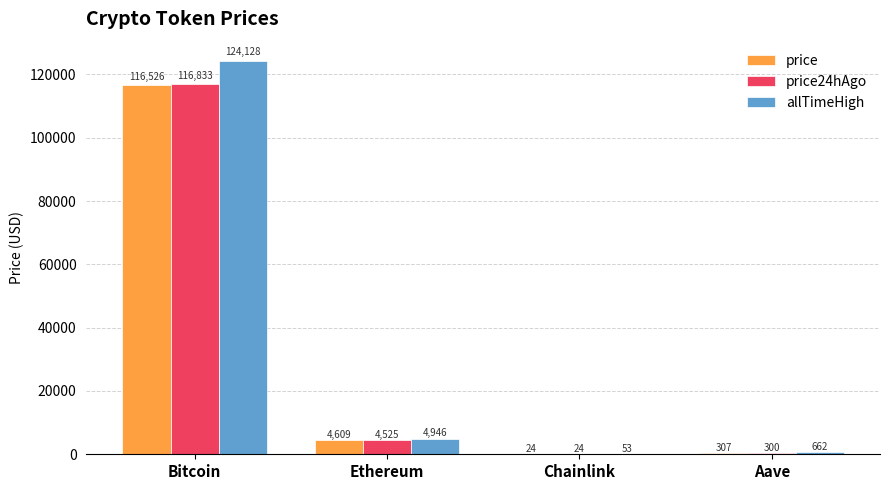

At which category is the sum across all series the highest?

Bitcoin